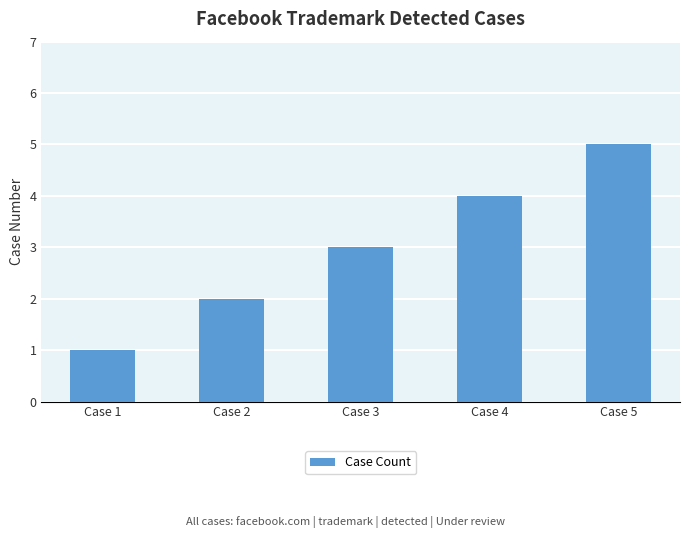

Is it true that the value at Case 5 is 2?

False